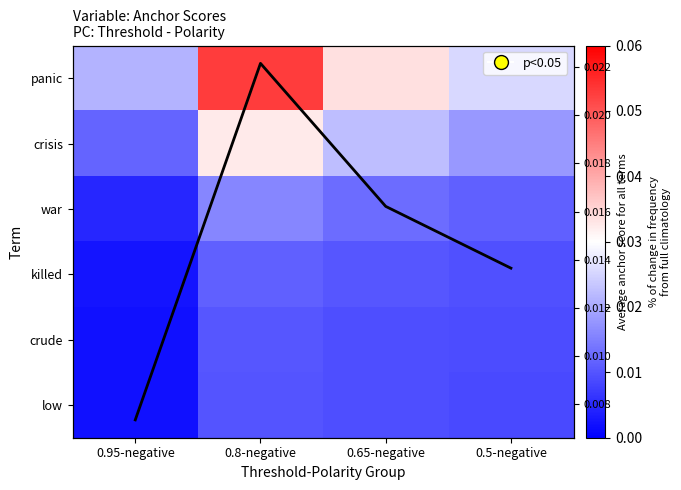

Which series has the widest spread of values?

panic